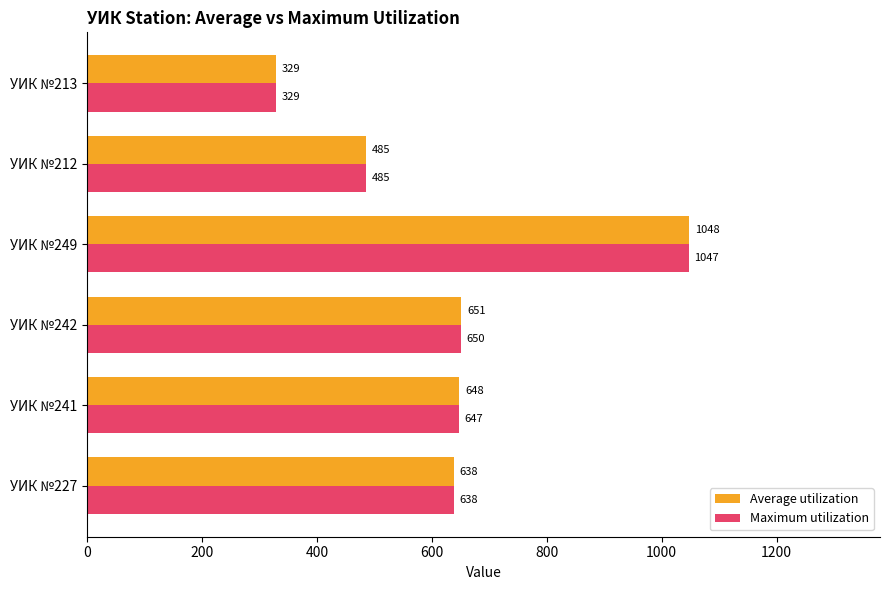

What is the difference between the second highest and minimum values in the Average utilization series?

322